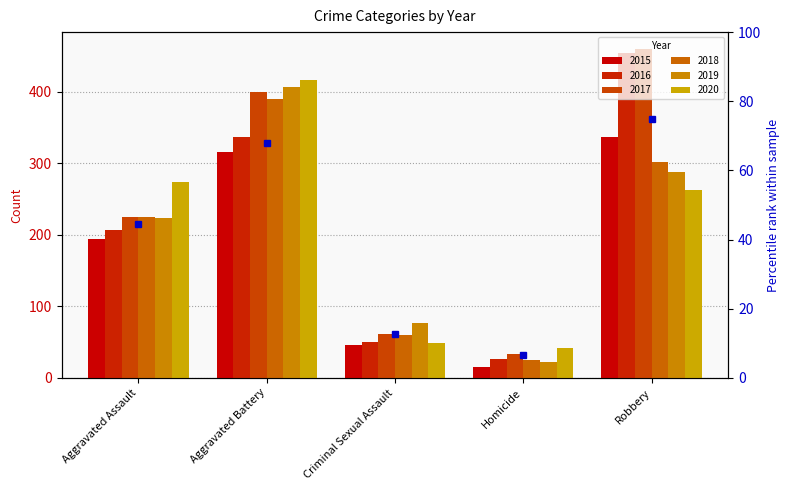

What is the highest value of the 2019 series?

407